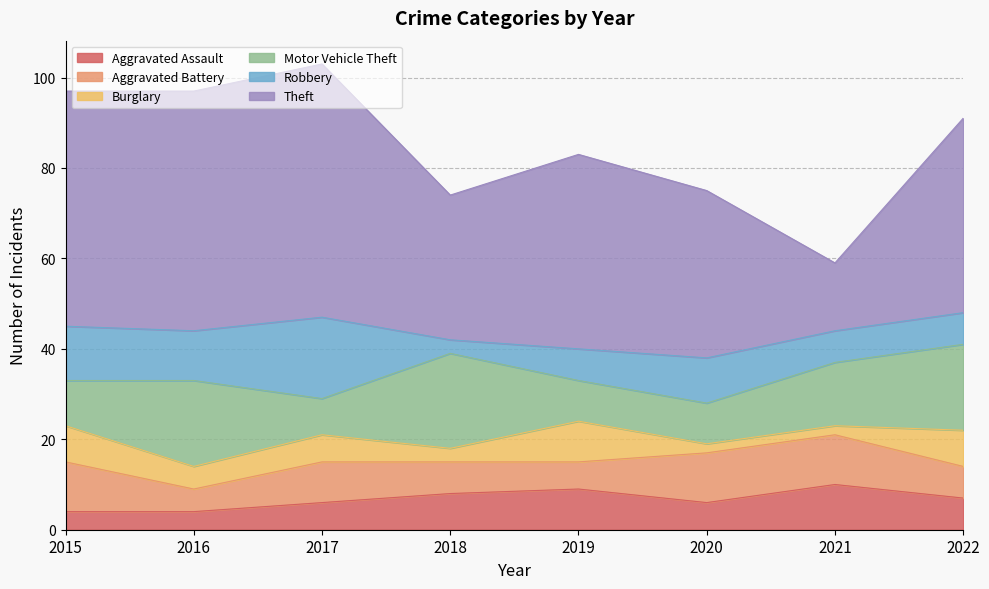

What are all the series names shown in the legend?

Aggravated Assault, Aggravated Battery, Burglary, Motor Vehicle Theft, Robbery, Theft